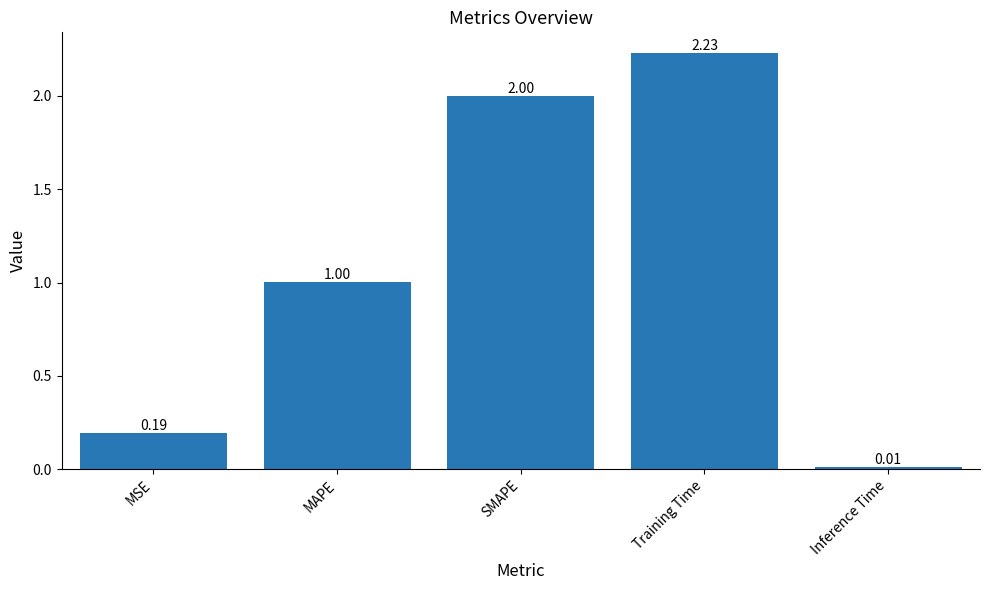

Between MAPE and Inference Time, which is larger?

MAPE